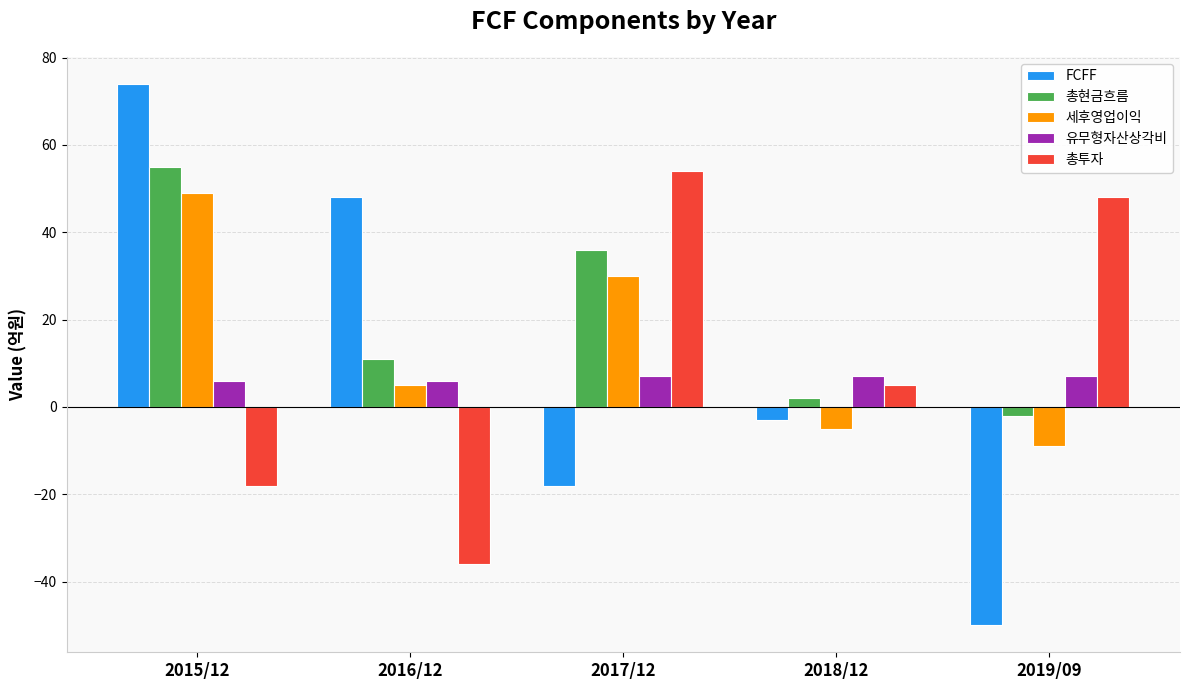

Which series has the largest total across all categories?

총현금흐름